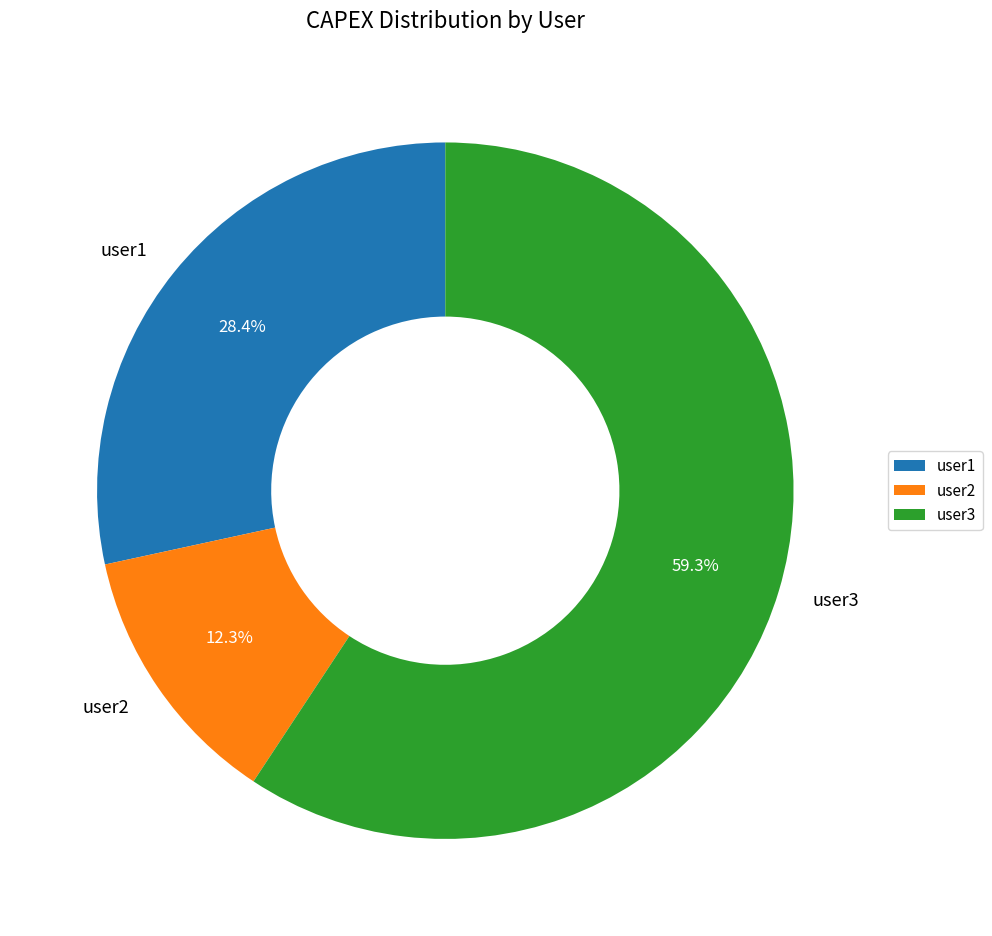

Which has a higher value, user1 or user2?

user1